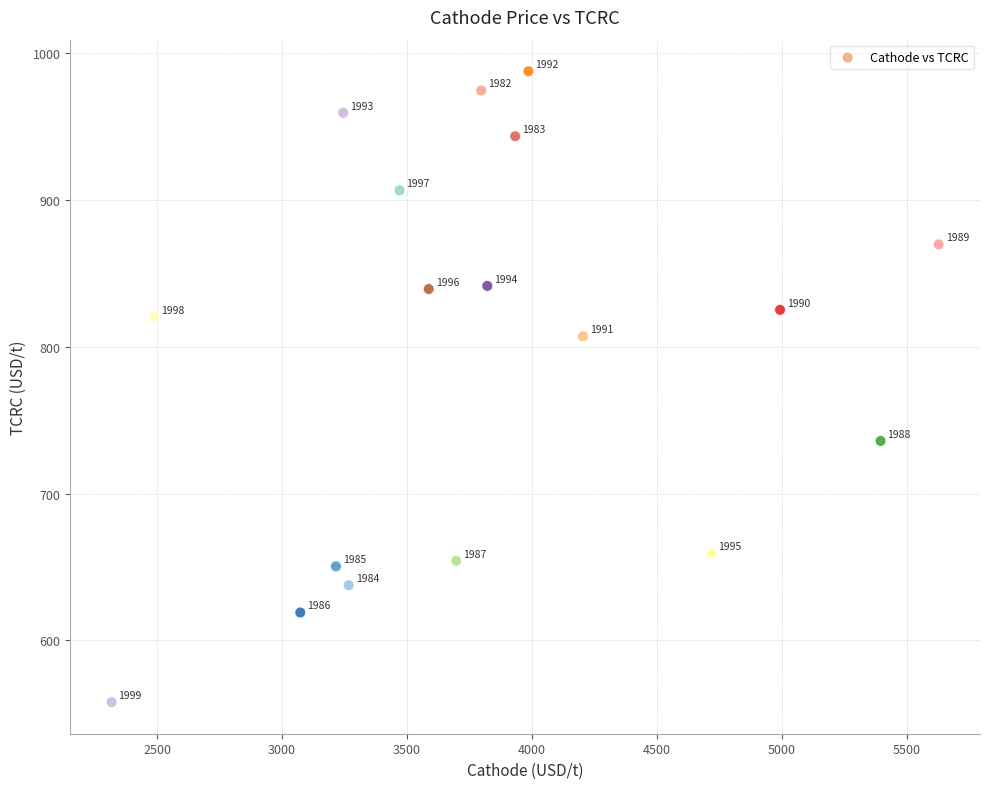

What is the range of Y values (max minus min)?

429.5